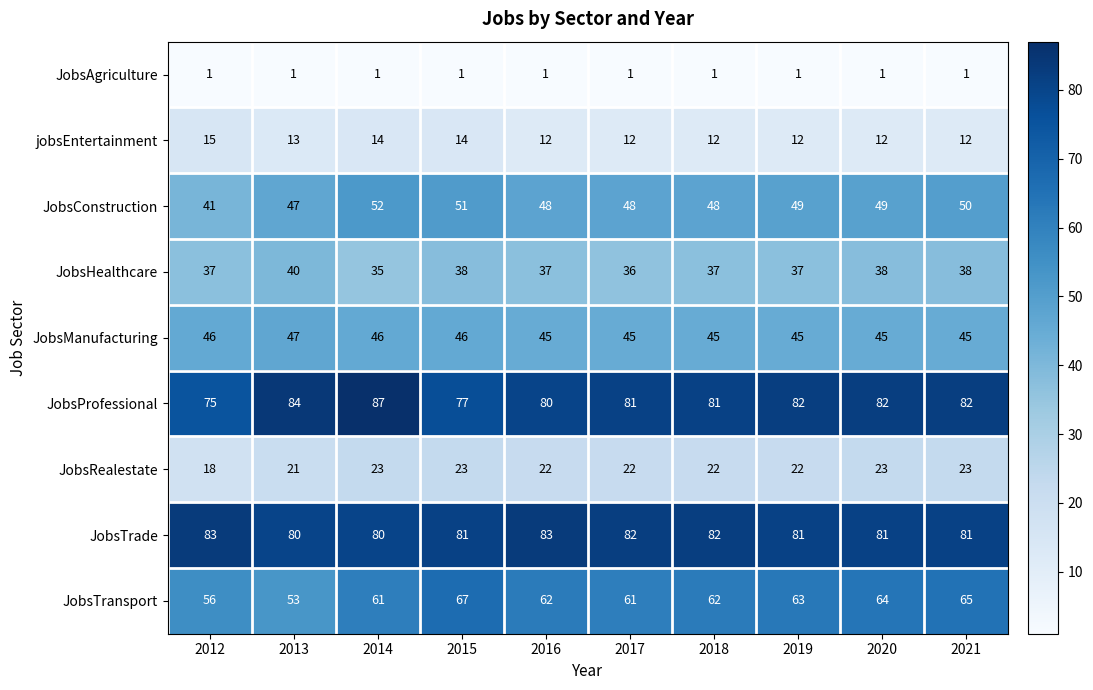

What is the difference between the maximum and minimum values in the jobsEntertainment series?

3